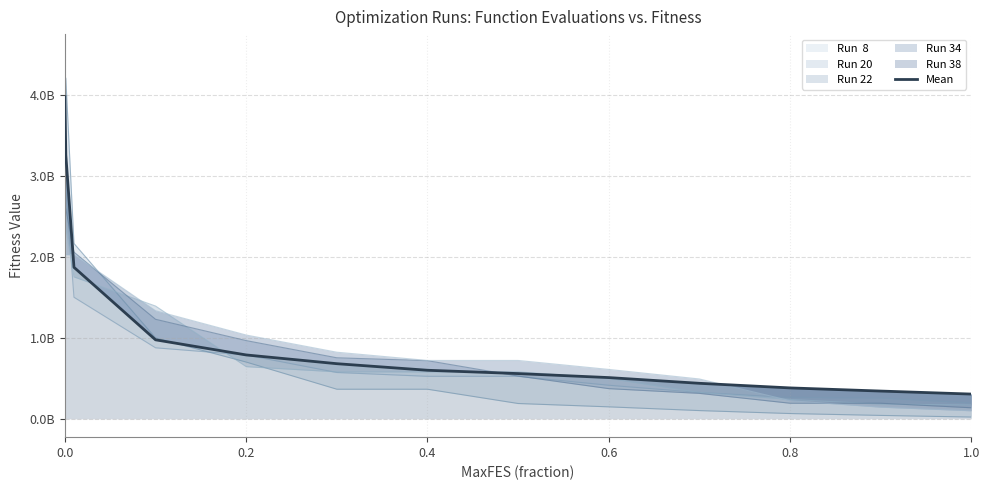

What position from the right is 1.0?

8